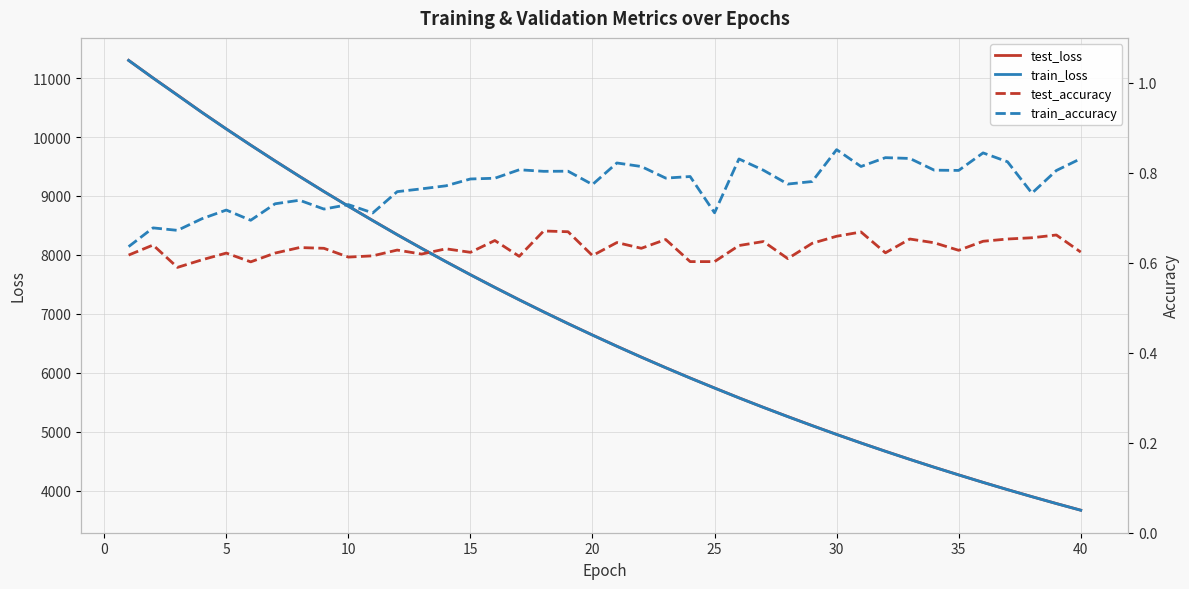

How many train_accuracy values are between 0 and 1?

40